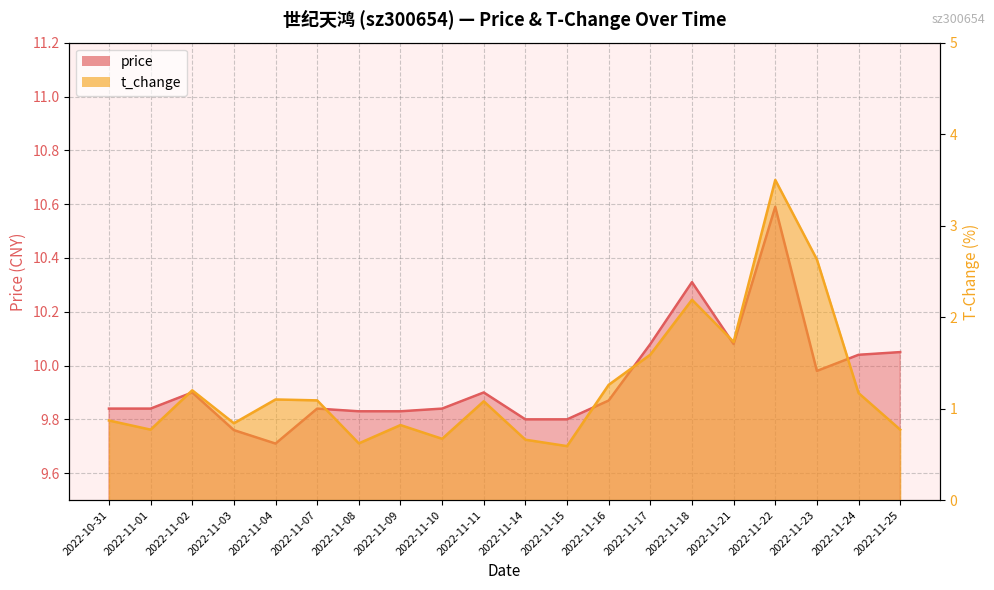

List the series in order of their peak value, lowest first.

t_change, price